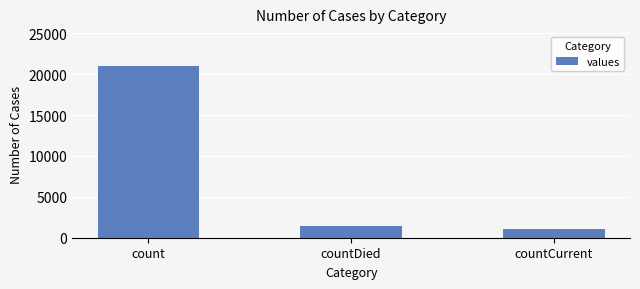

Reading left to right, extract all data points from this chart.

21050	1405	1006